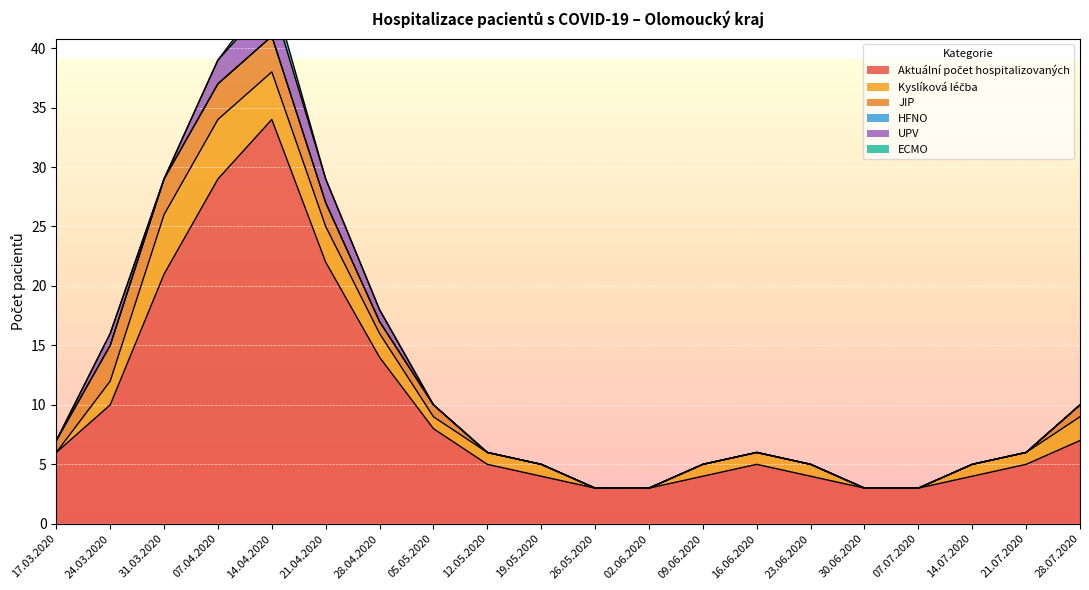

How many distinct data groups are displayed?

6